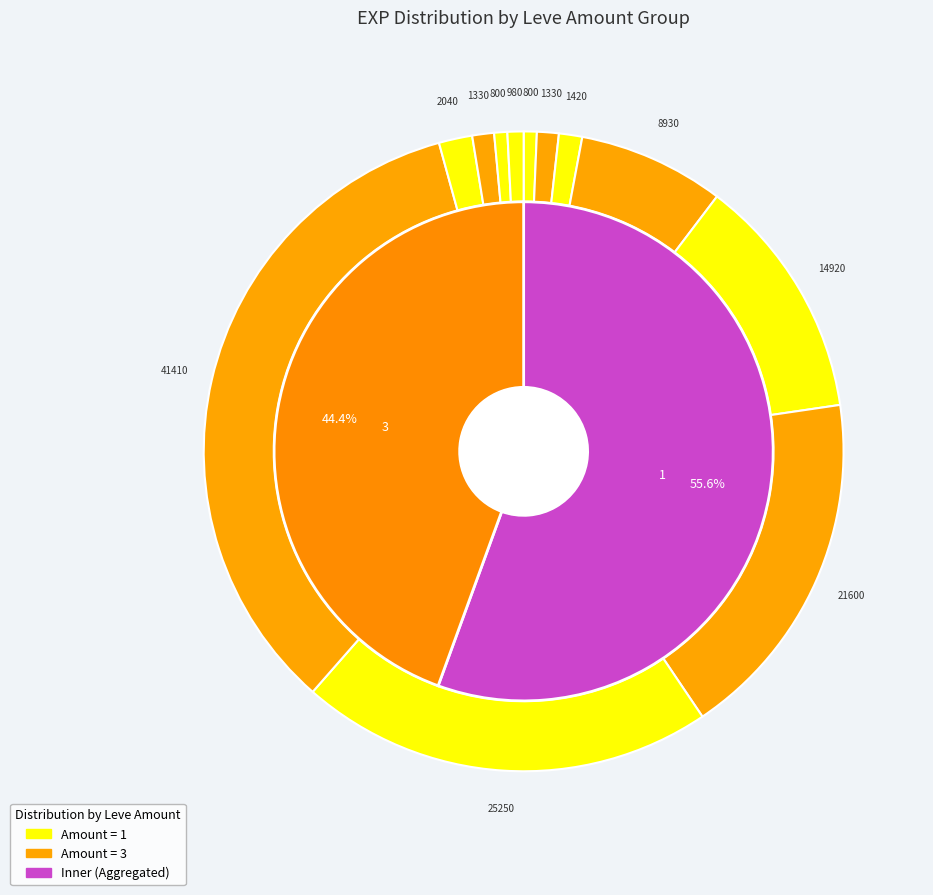

Does 30 represent more than half of the total?

No